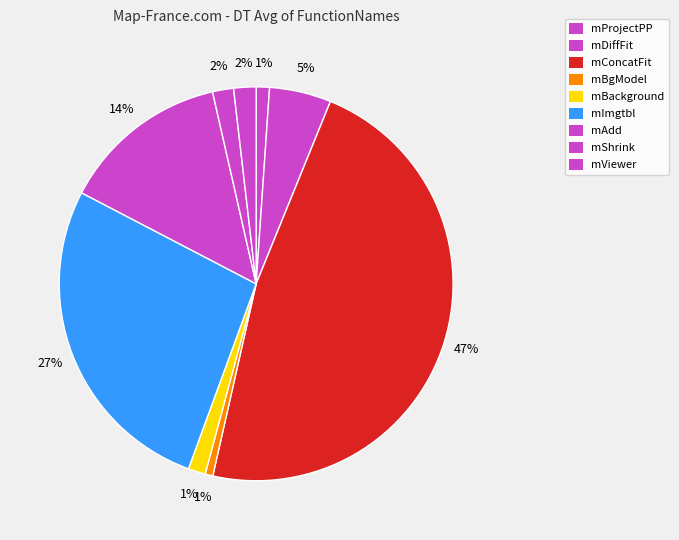

How many slices are in this pie chart?

9